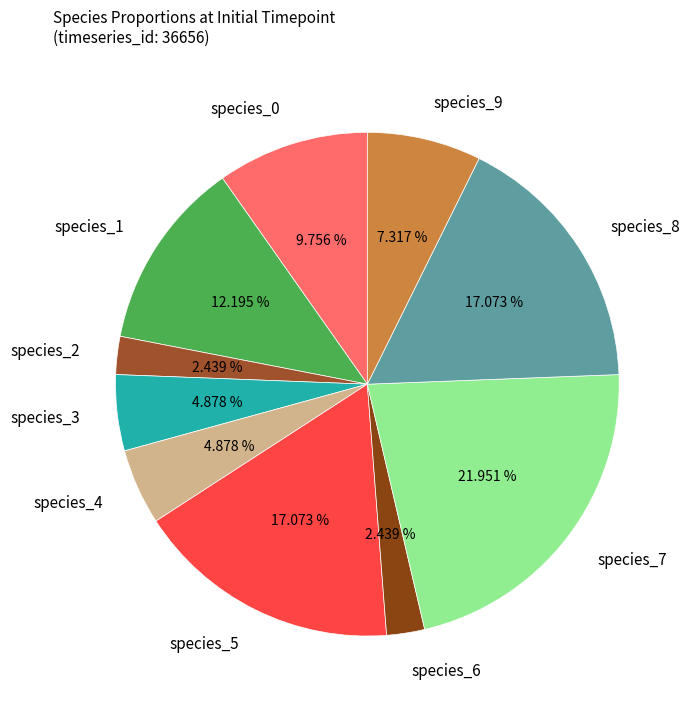

Does species_2 account for over 50% of the chart?

No